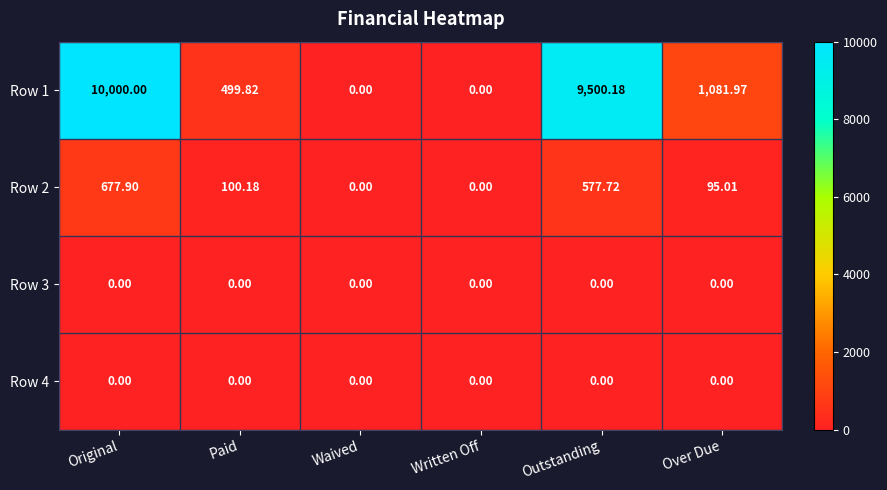

Where does the Row 2 series first go above 100?

Original